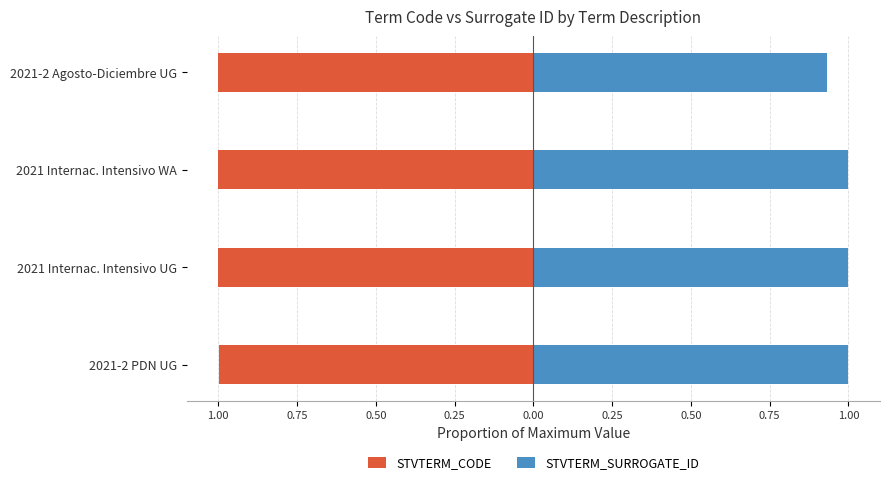

Rank the series at 2021-2 Agosto-Diciembre UG from highest to lowest value.

STVTERM_SURROGATE_ID, STVTERM_CODE